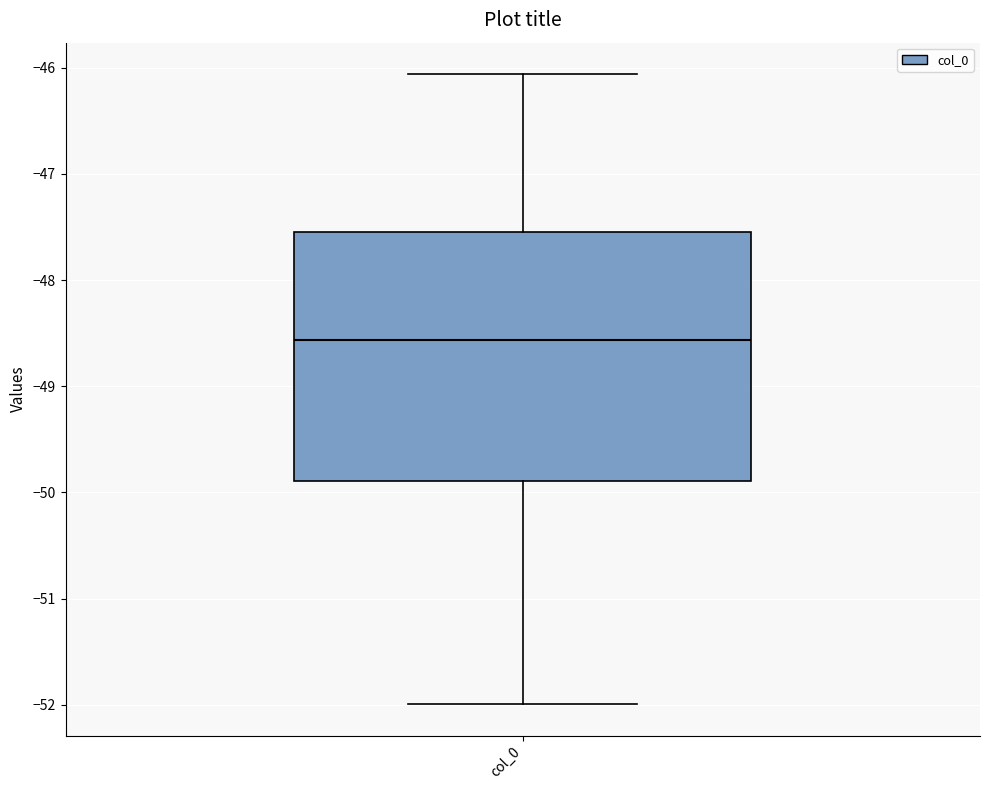

Where does the median line of the box for col_0 sit on the y-axis? The values are not printed on the chart, so give them approximately, as read against the axis.

-48.6